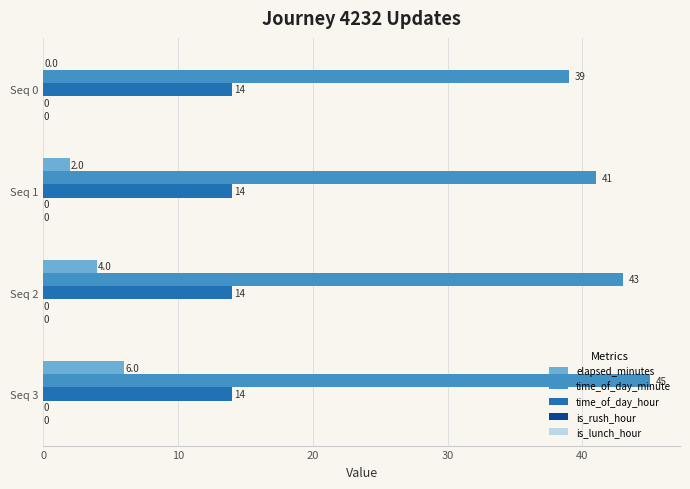

True or false: time_of_day_hour has a value of 4 at Seq 2.

False